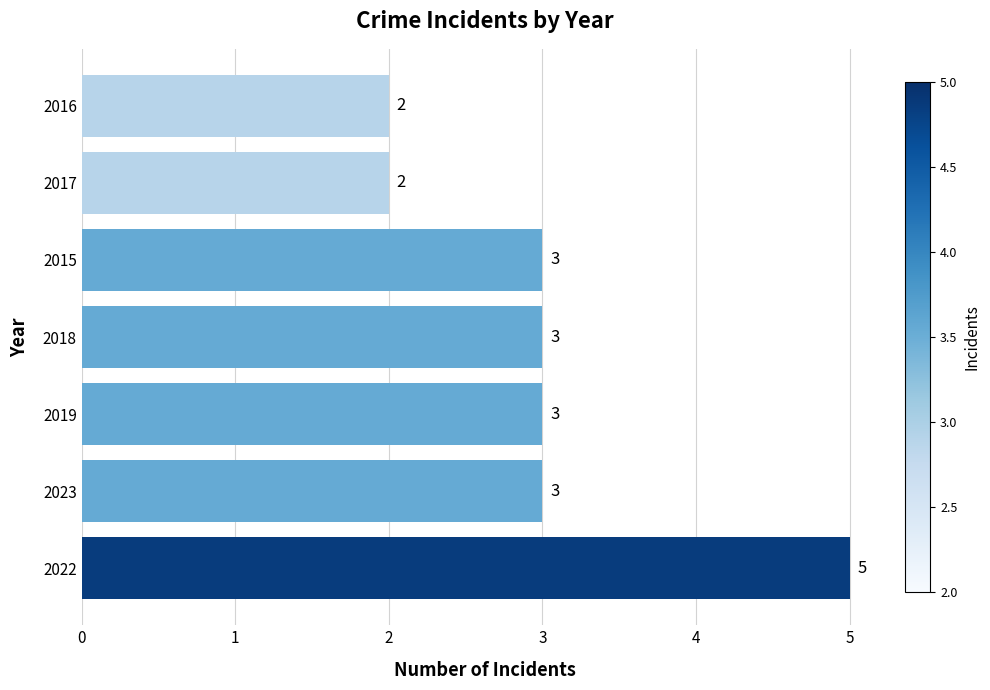

Count the values in the range 2 to 3.

6